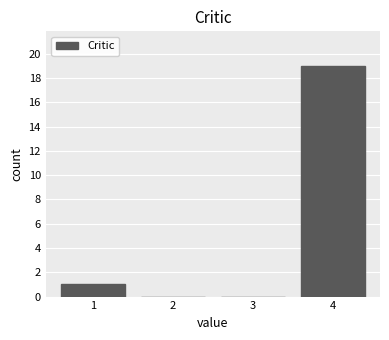

Reading left to right, transcribe this chart: for each bar, give the range it covers on the x-axis and its height. The values are not printed on the chart, so give them approximately, as read against the axis.

0.5 to 1.5: 1
1.5 to 2.5: 0
2.5 to 3.5: 0
3.5 to 4.5: 19